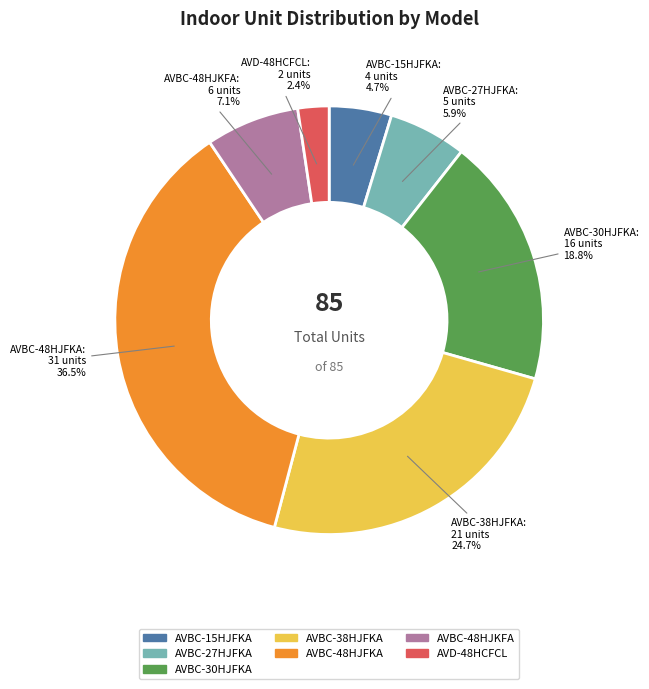

Which category has the smallest portion of the pie?

AVD-48HCFCL